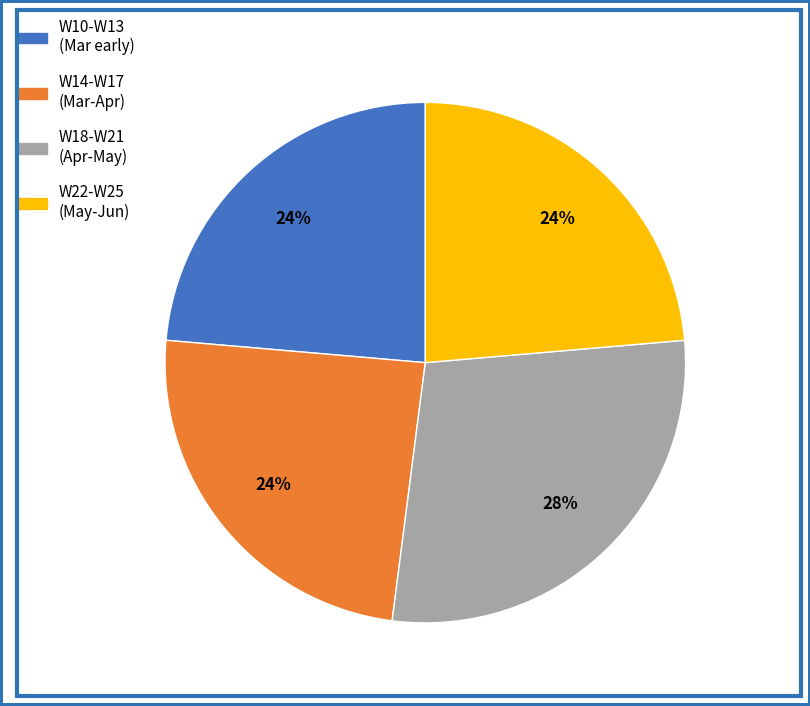

Is there any slice that represents more than half of the pie?

No